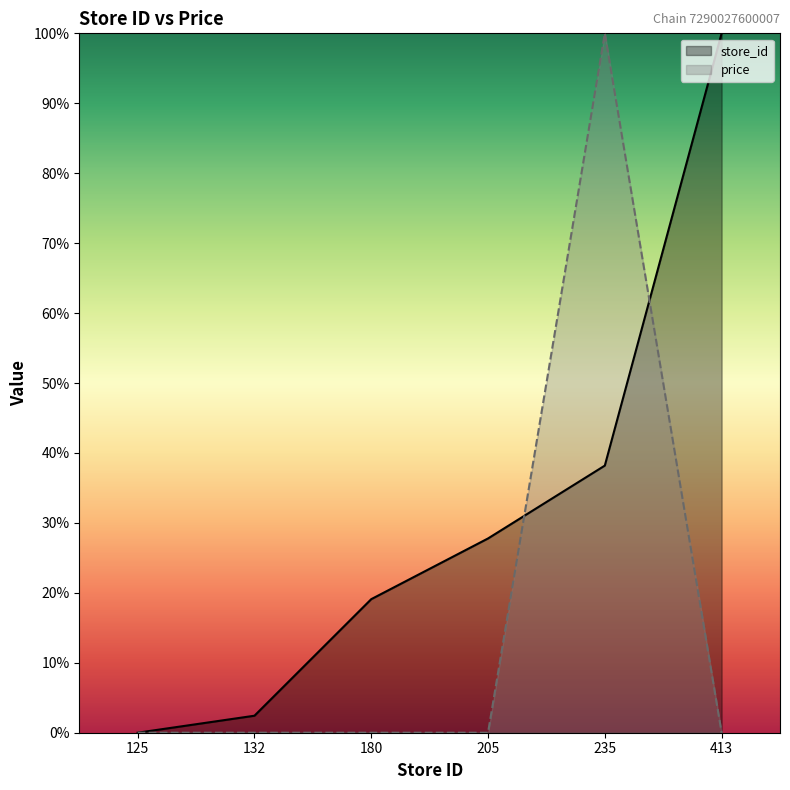

Reading left to right, list all the values displayed in this chart.

store_id: 125=0.0	132=2.4	180=19.1	205=27.8	235=38.2	413=100.0
price: 125=0.0	132=0.0	180=0.0	205=0.0	235=100.0	413=0.0